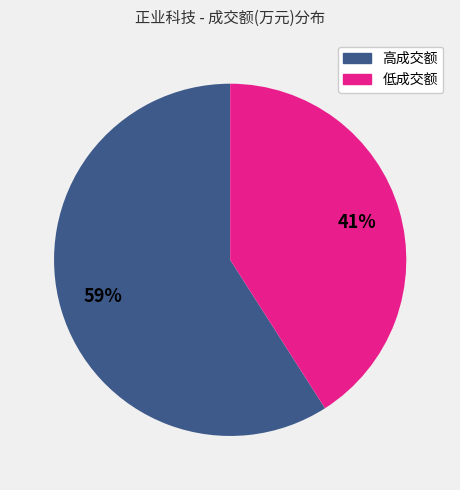

Which category has the smallest portion of the pie?

低成交额